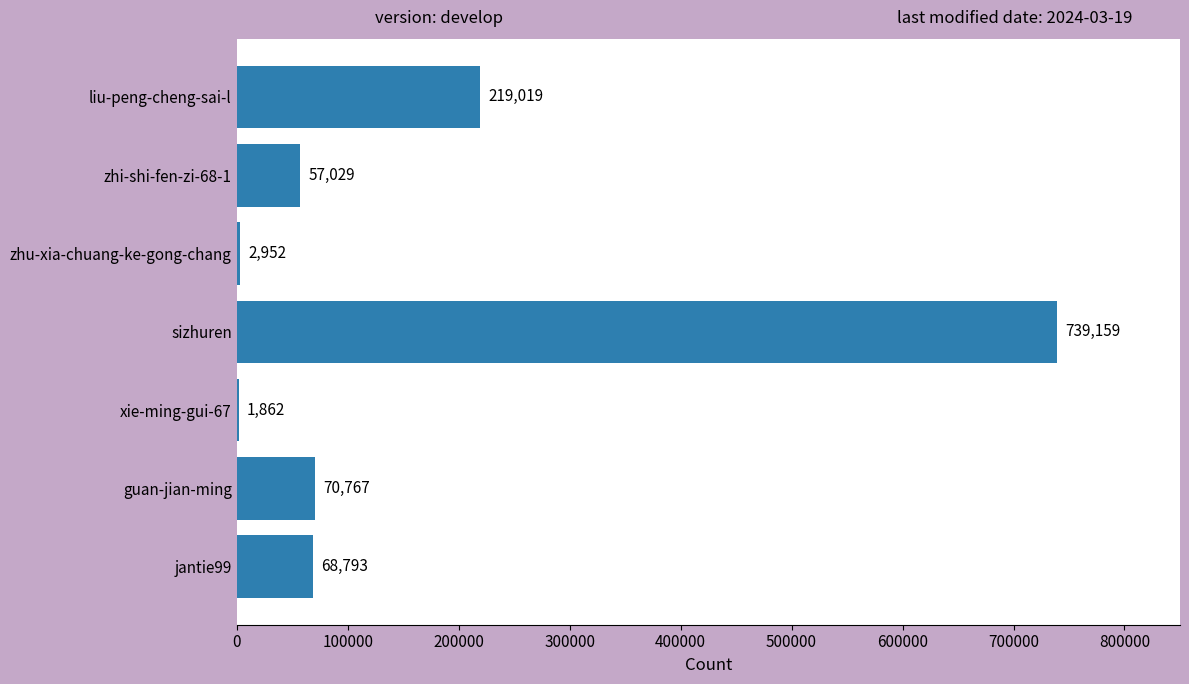

The chart shows a value of 68793 at jantie99. True or false?

True